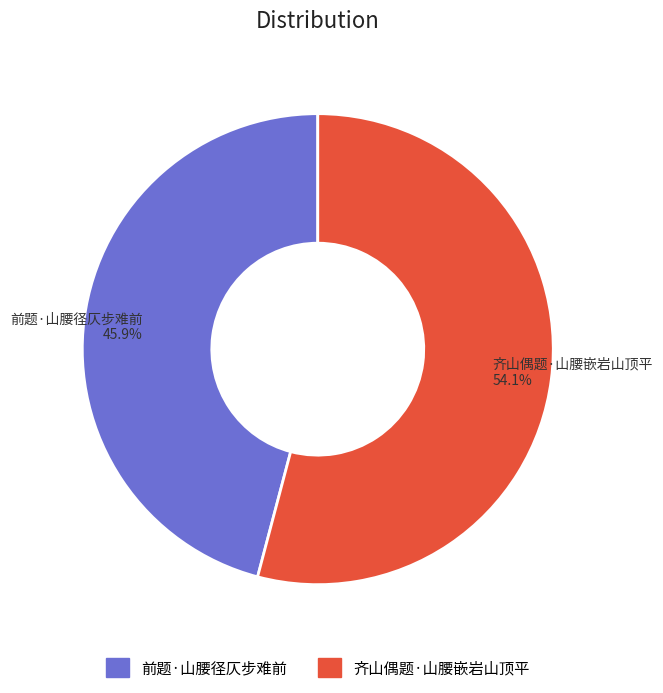

Does any single category account for the majority?

Yes